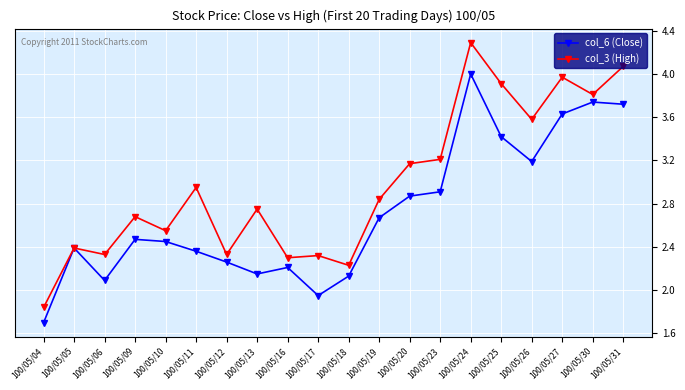

At which label does col_6 (Close) reach its minimum?

100/05/04